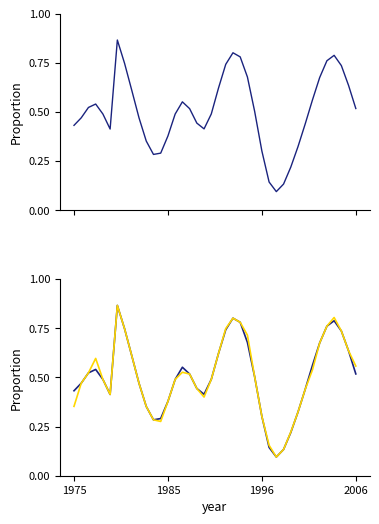

What is the total value across all series at 1996?

0.6